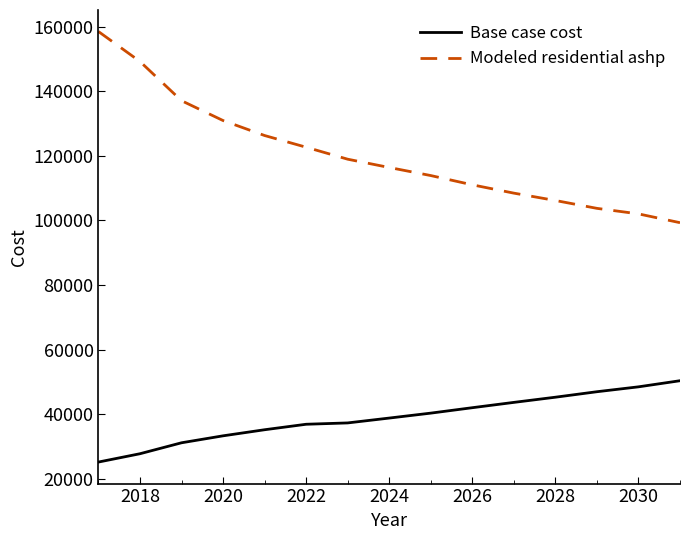

True or false: Modeled residential ashp has more than 1 points higher than both neighbors.

False